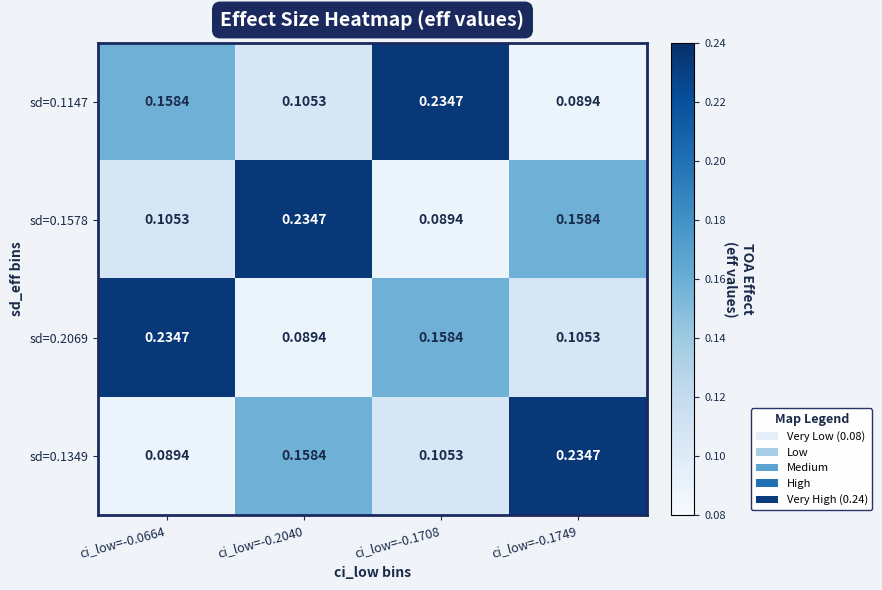

Reading left to right, list all the values displayed in this chart.

sd=0.1147: ci_low=-0.0664=0.2	ci_low=-0.2040=0.1	ci_low=-0.1708=0.2	ci_low=-0.1749=0.1
sd=0.1578: ci_low=-0.0664=0.1	ci_low=-0.2040=0.2	ci_low=-0.1708=0.1	ci_low=-0.1749=0.2
sd=0.2069: ci_low=-0.0664=0.2	ci_low=-0.2040=0.1	ci_low=-0.1708=0.2	ci_low=-0.1749=0.1
sd=0.1349: ci_low=-0.0664=0.1	ci_low=-0.2040=0.2	ci_low=-0.1708=0.1	ci_low=-0.1749=0.2